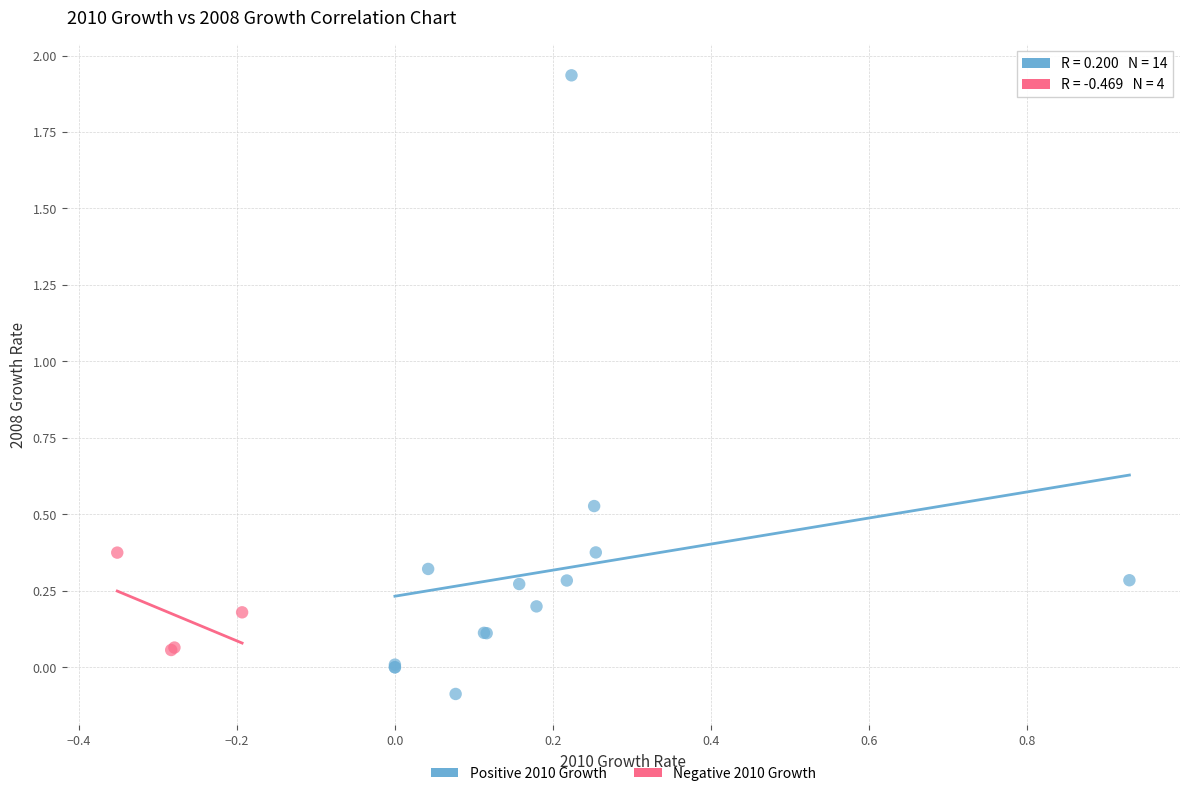

Which series has the widest spread of Y values?

Positive 2010 Growth